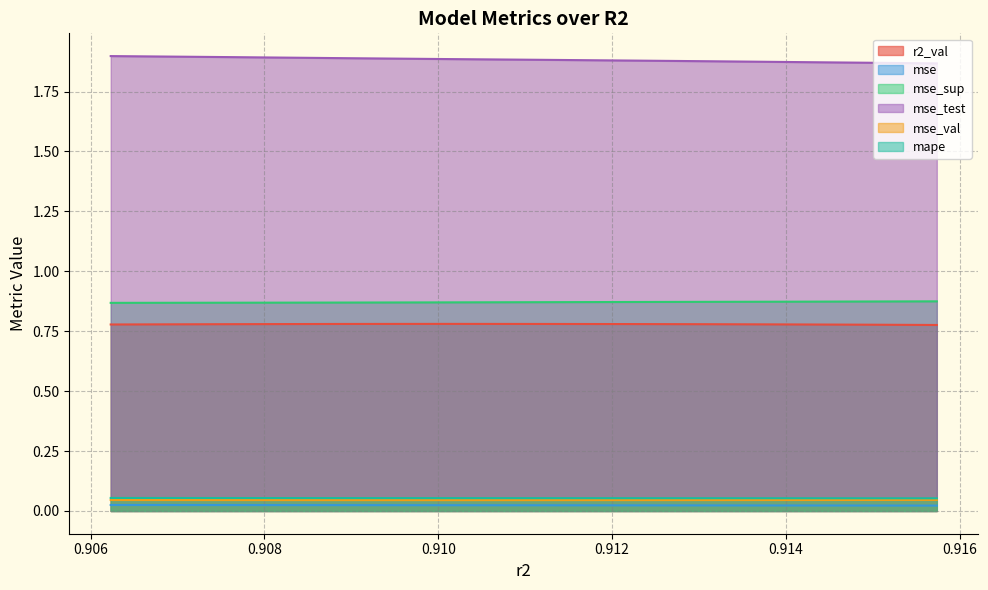

Which series has the largest range (max minus min)?

mse_test